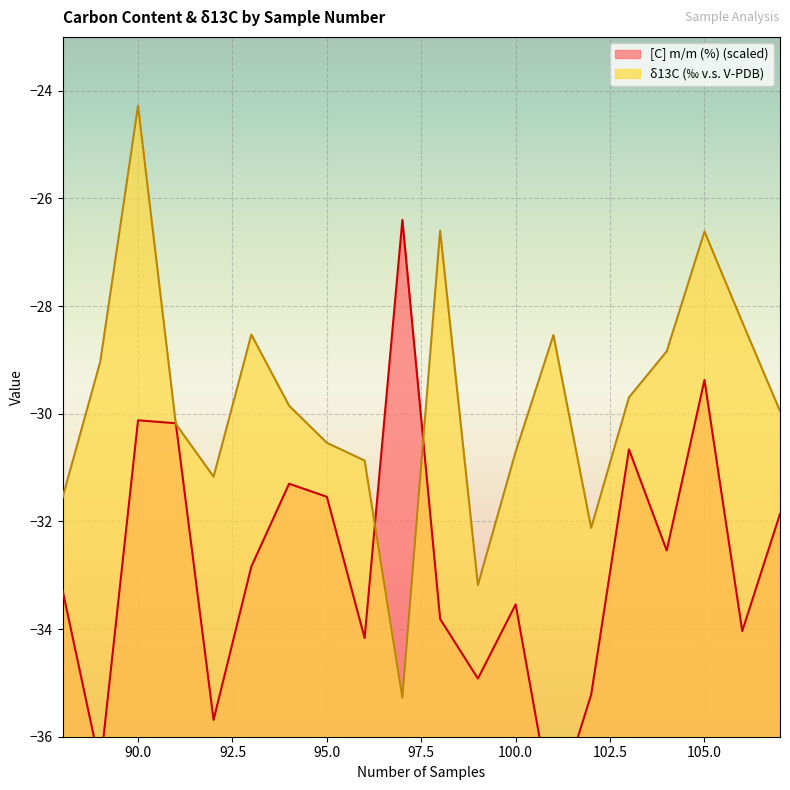

Rank the categories by δ13C (‰) value from highest to lowest.

90, 98, 105, 106, 93, 101, 104, 89, 103, 94, 107, 91, 95, 100, 96, 92, 88, 102, 99, 97